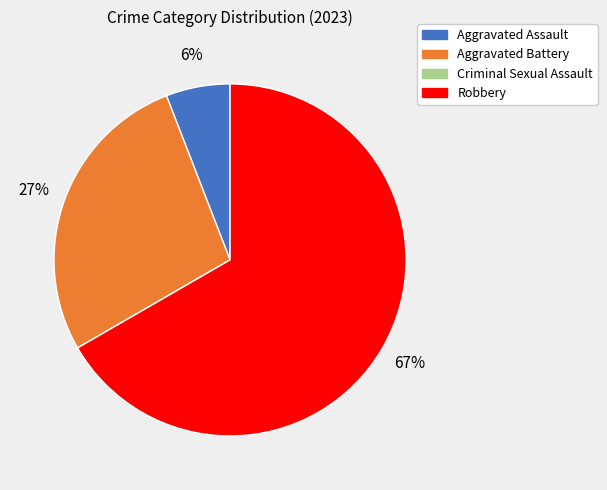

What is the ratio of the value at Aggravated Battery to the value at Robbery?

0.4